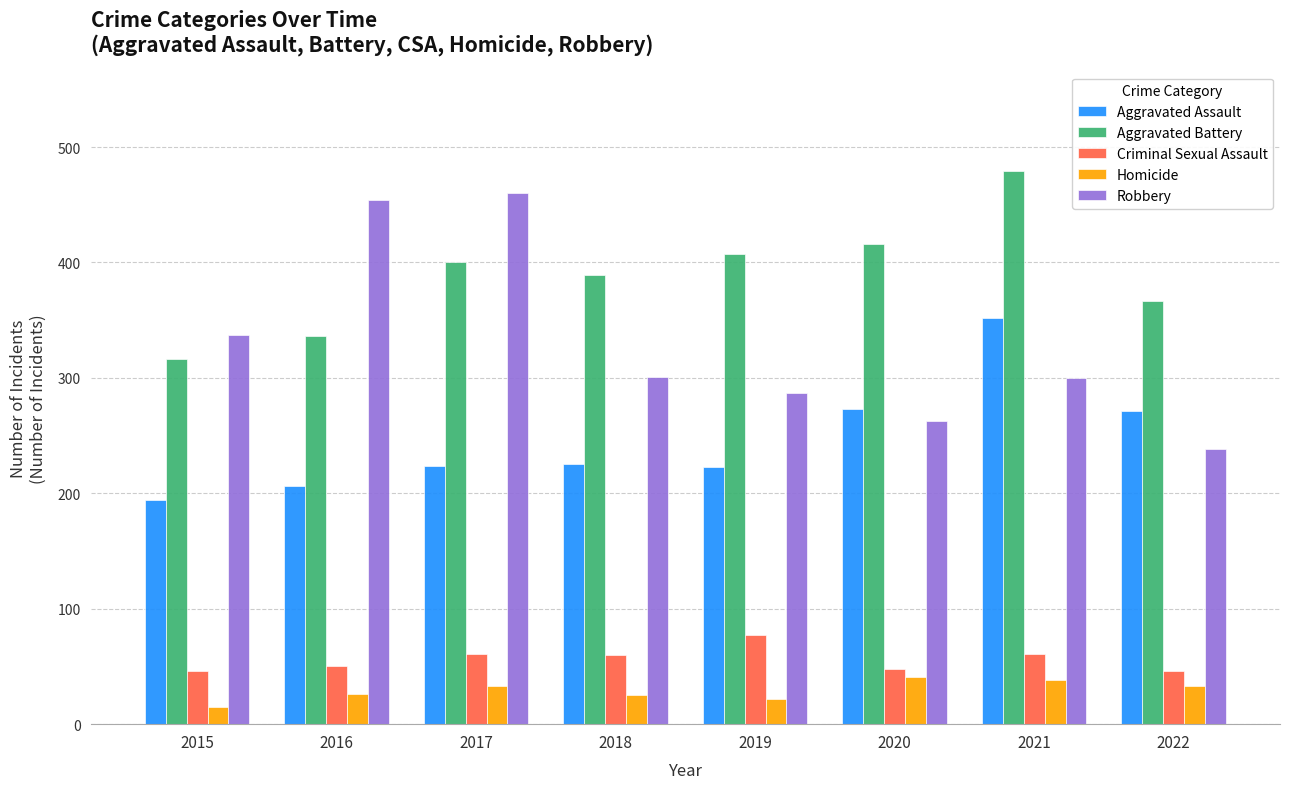

What is the spread (max minus min) of values at 2017?

427